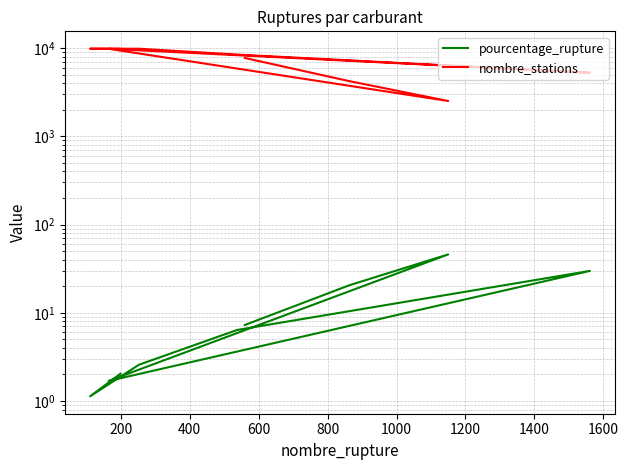

Which series has the largest total across all categories?

nombre_stations